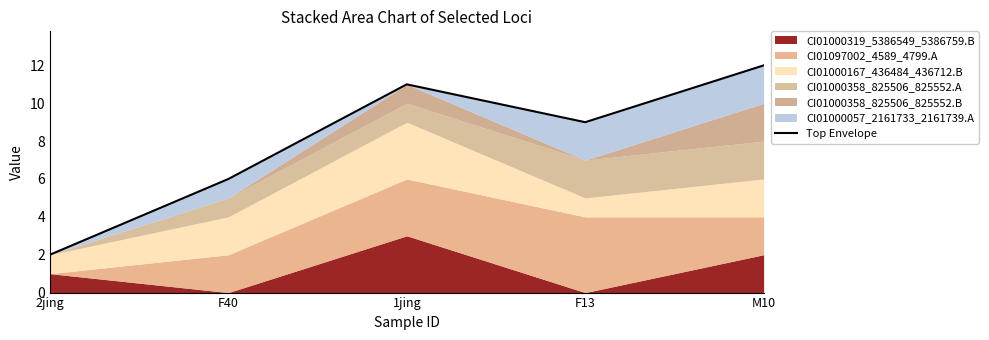

Count the values in the range 6 to 11.

3